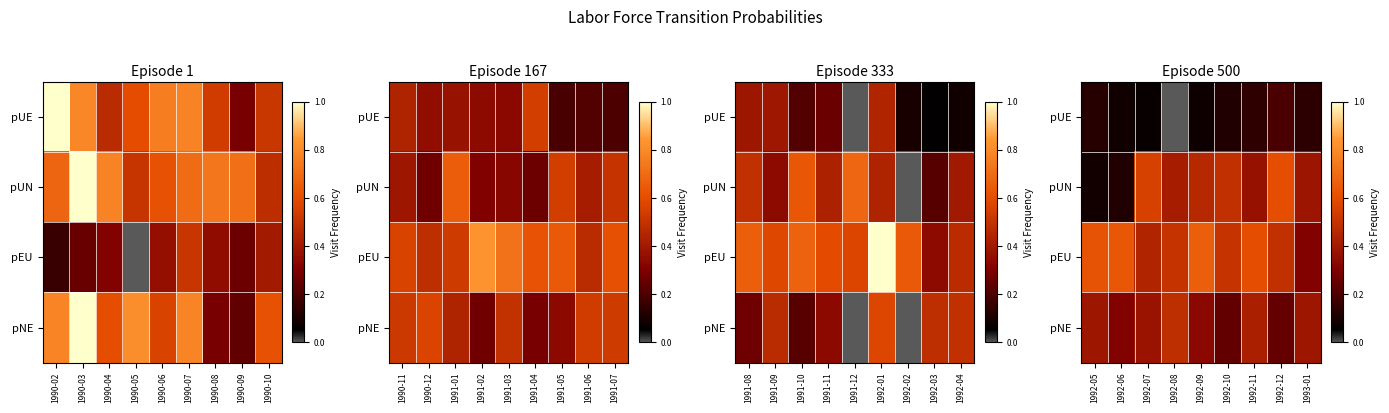

How many data points does each series have?

9